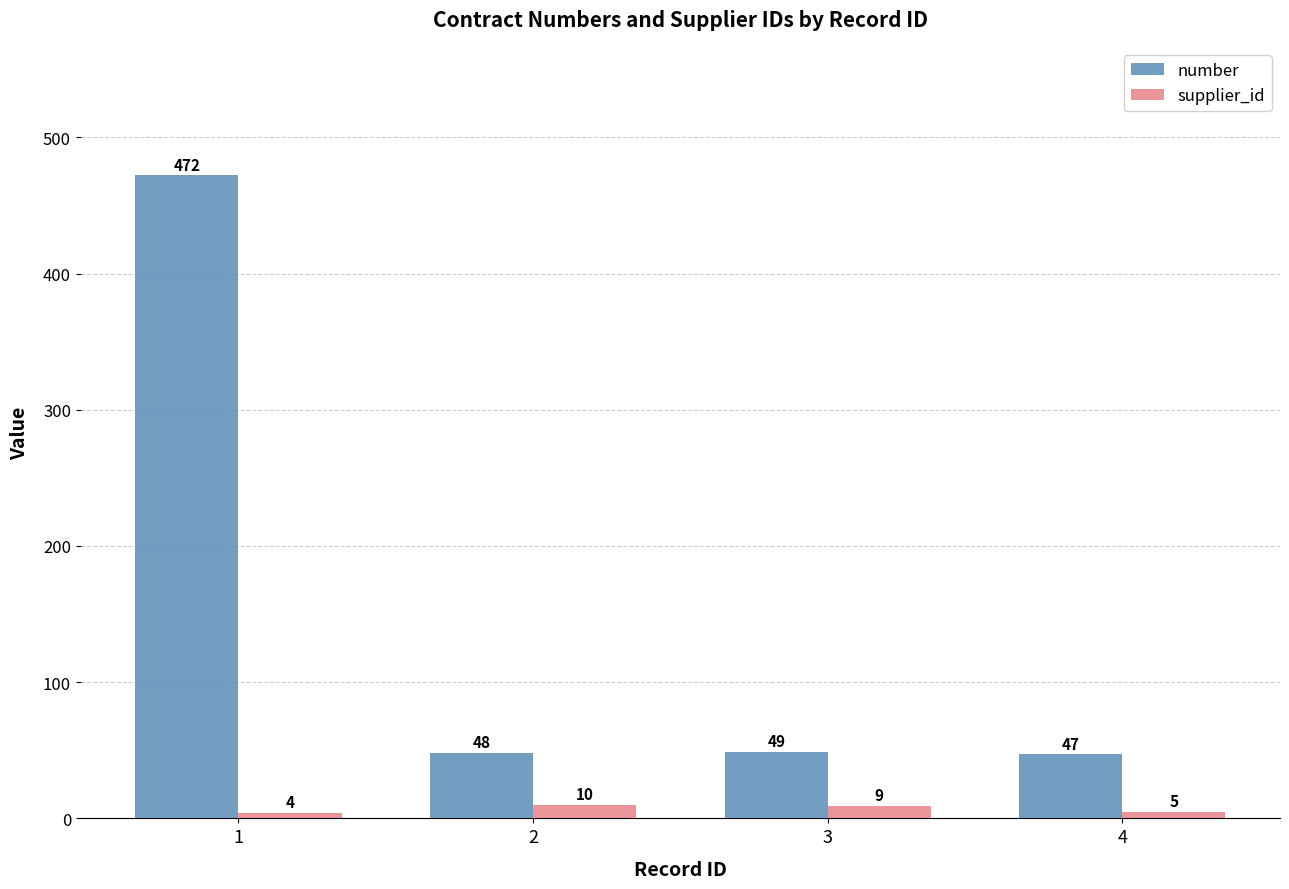

What is the value of the supplier_id bar at the 1st from the left?

4